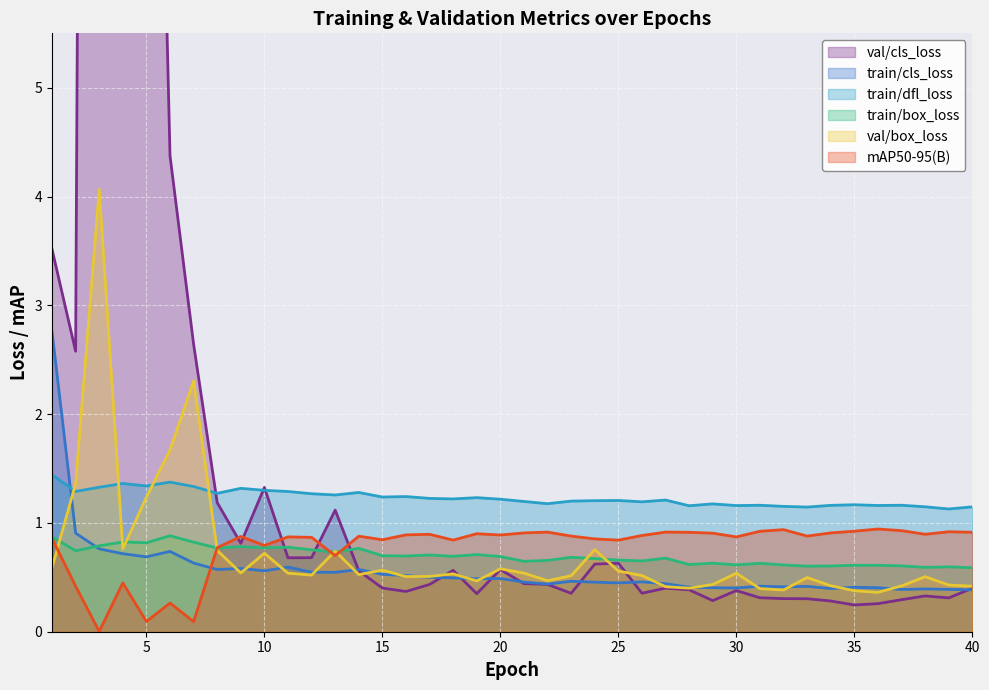

True or false: train/dfl_loss and train/box_loss cross at least once.

False